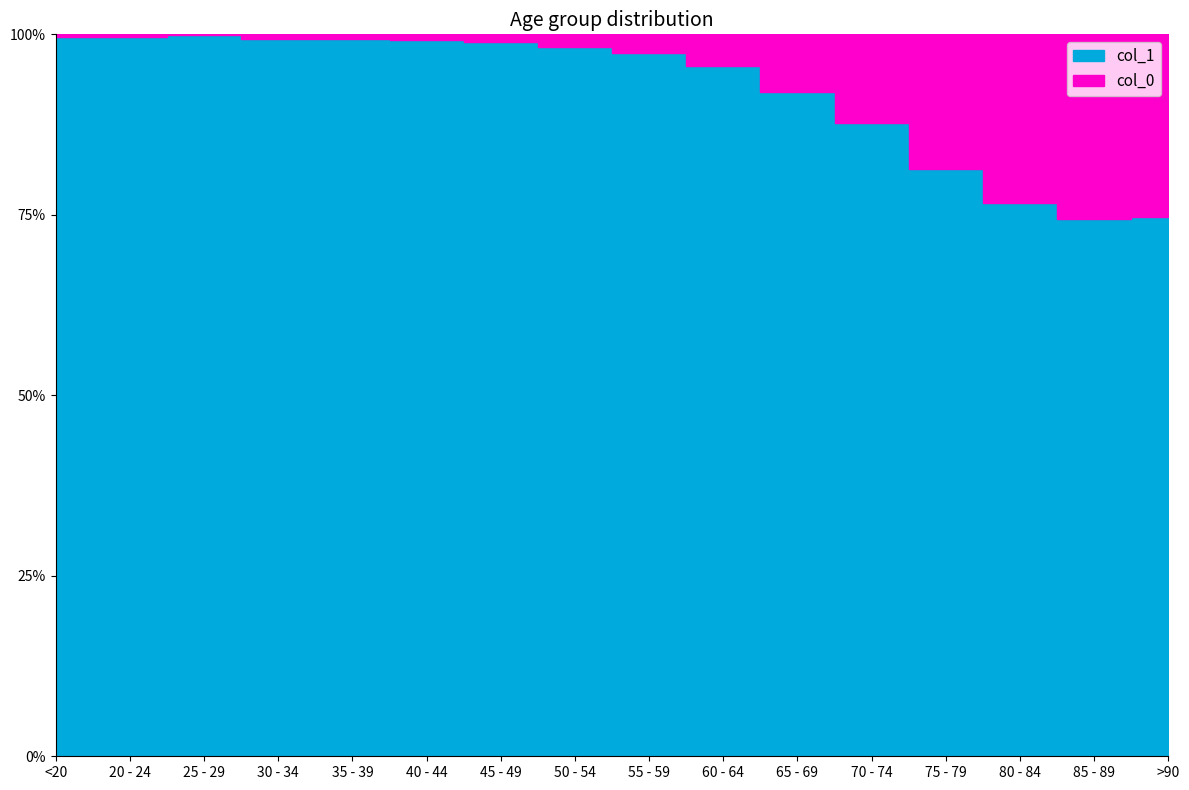

What is the highest value of the col_0 series?

3273